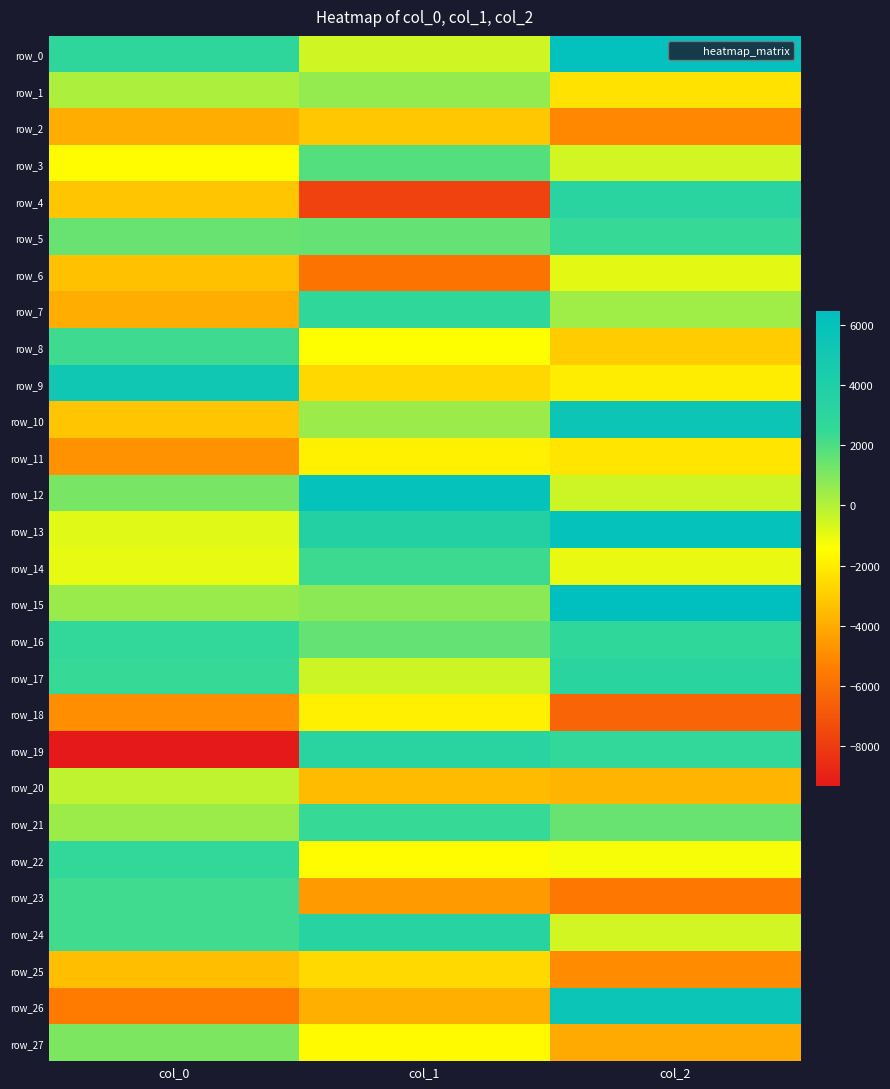

Between col_0 and col_1, which is larger?

col_0